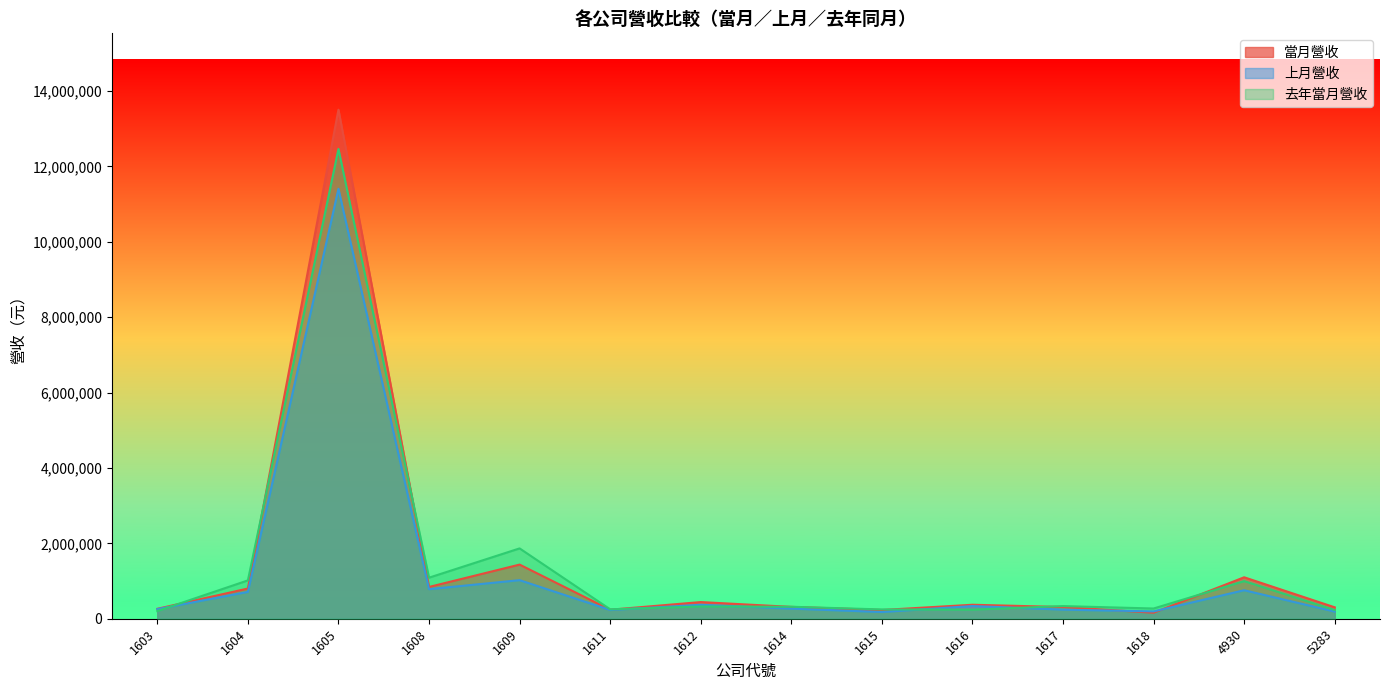

The 當月營收 series shows 87145 at 5283. True or false?

False